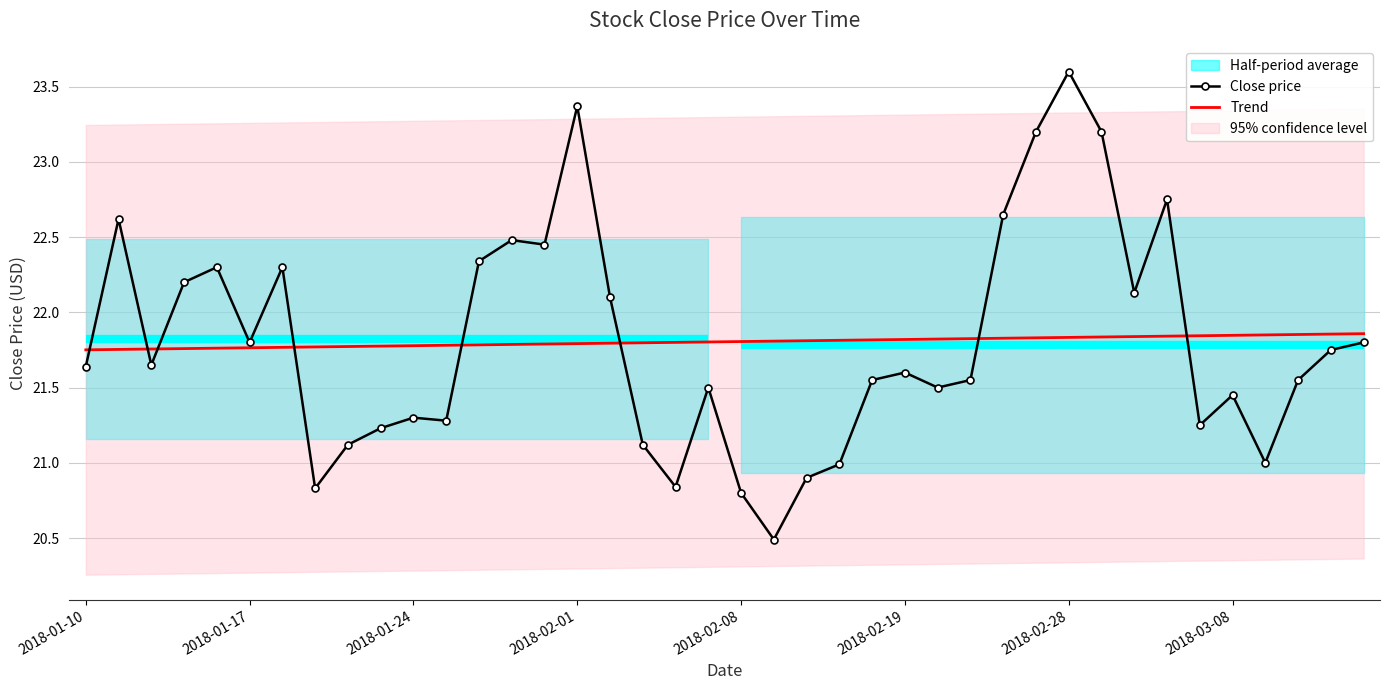

How many Trend values are between 21 and 22?

40